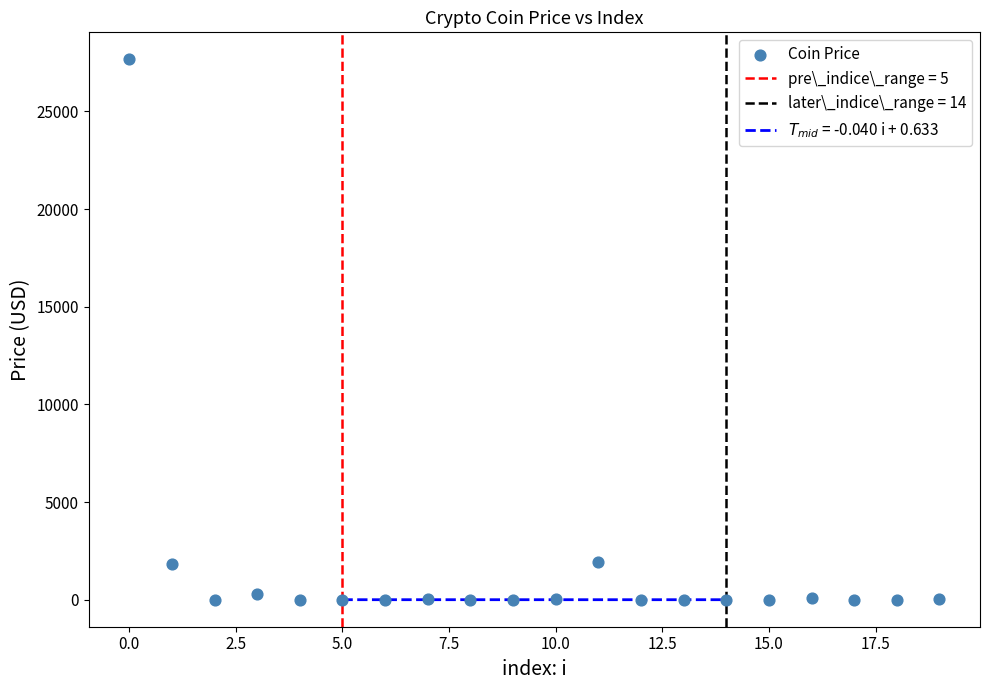

What is the range of Y values (max minus min)?

27661.7